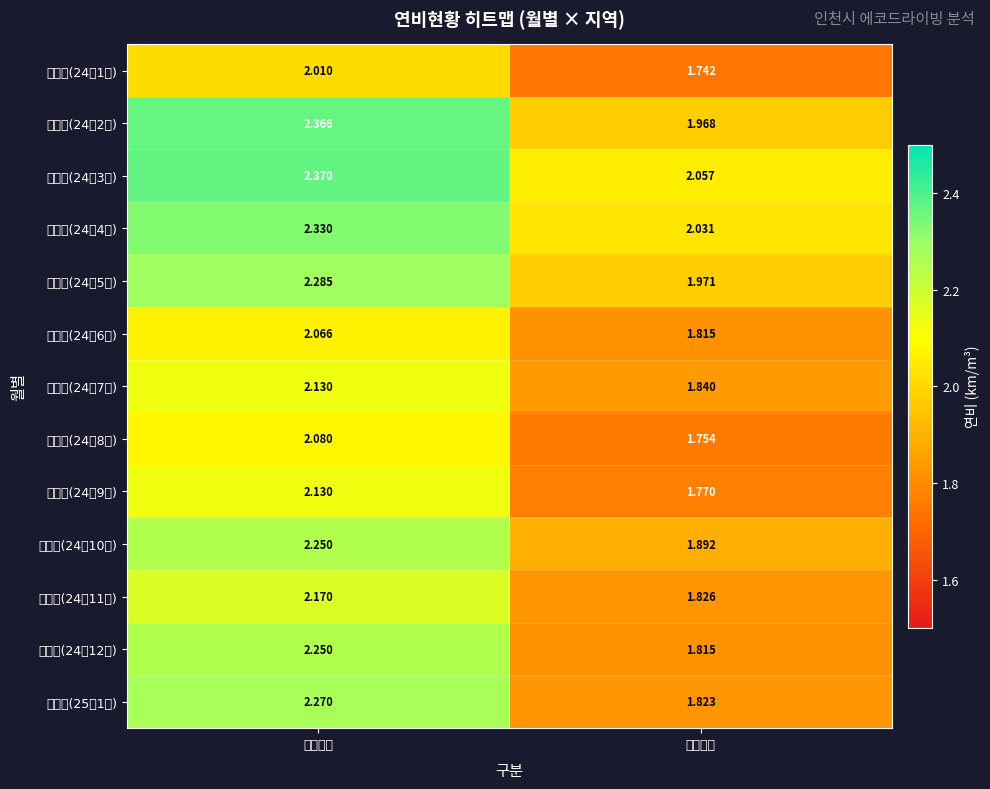

Reading left to right, extract all data points from this chart.

유카전(24년1월): 인천전체=2.0	마니교통=1.7
유카후(24년2월): 인천전체=2.4	마니교통=2.0
유카후(24년3월): 인천전체=2.4	마니교통=2.1
유카후(24년4월): 인천전체=2.3	마니교통=2.0
유카후(24년5월): 인천전체=2.3	마니교통=2.0
유카후(24년6월): 인천전체=2.1	마니교통=1.8
유카후(24년7월): 인천전체=2.1	마니교통=1.8
유카후(24년8월): 인천전체=2.1	마니교통=1.8
유카후(24년9월): 인천전체=2.1	마니교통=1.8
유카후(24년10월): 인천전체=2.2	마니교통=1.9
유카후(24년11월): 인천전체=2.2	마니교통=1.8
유카후(24년12월): 인천전체=2.2	마니교통=1.8
유카후(25년1월): 인천전체=2.3	마니교통=1.8